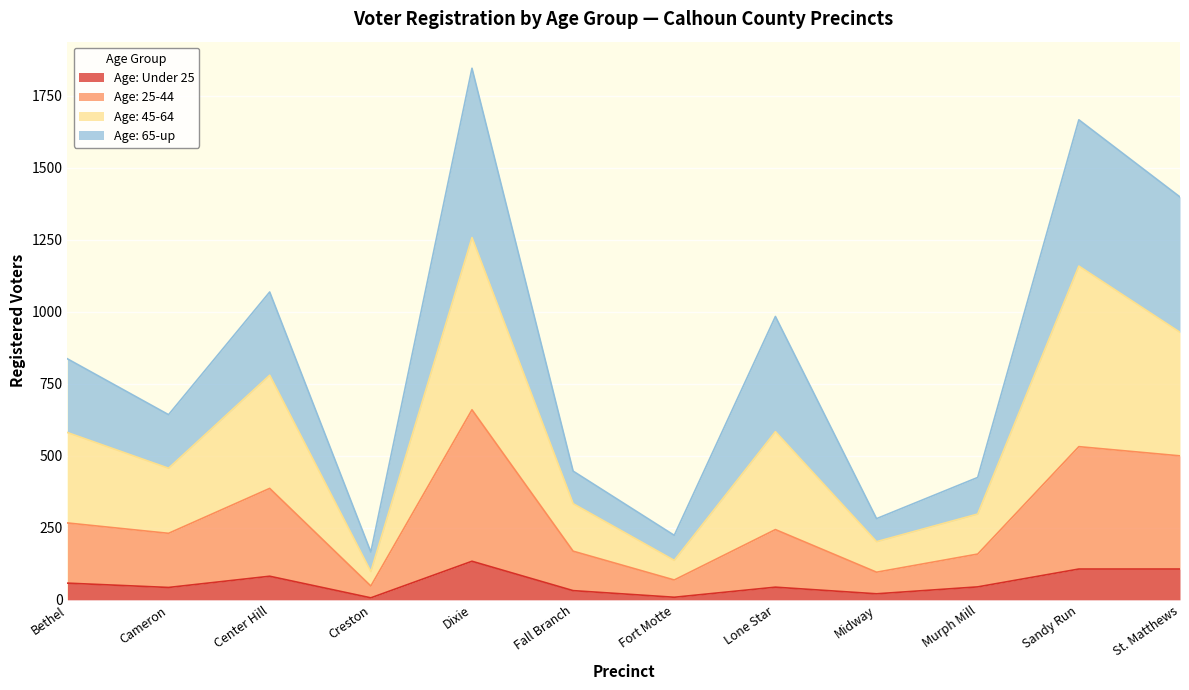

Reading left to right, transcribe all the data shown in this chart.

Age: Under 25: Bethel=58	Cameron=43	Center Hill=82	Creston=7	Dixie=134	Fall Branch=32	Fort Motte=9	Lone Star=44	Midway=21	Murph Mill=45	Sandy Run=107	St. Matthews=107
Age: 25-44: Bethel=267	Cameron=231	Center Hill=387	Creston=48	Dixie=660	Fall Branch=169	Fort Motte=69	Lone Star=244	Midway=96	Murph Mill=159	Sandy Run=532	St. Matthews=500
Age: 45-64: Bethel=581	Cameron=457	Center Hill=780	Creston=98	Dixie=1258	Fall Branch=334	Fort Motte=137	Lone Star=584	Midway=202	Murph Mill=298	Sandy Run=1159	St. Matthews=929
Age: 65-up: Bethel=837	Cameron=643	Center Hill=1069	Creston=166	Dixie=1846	Fall Branch=447	Fort Motte=224	Lone Star=984	Midway=282	Murph Mill=425	Sandy Run=1667	St. Matthews=1399